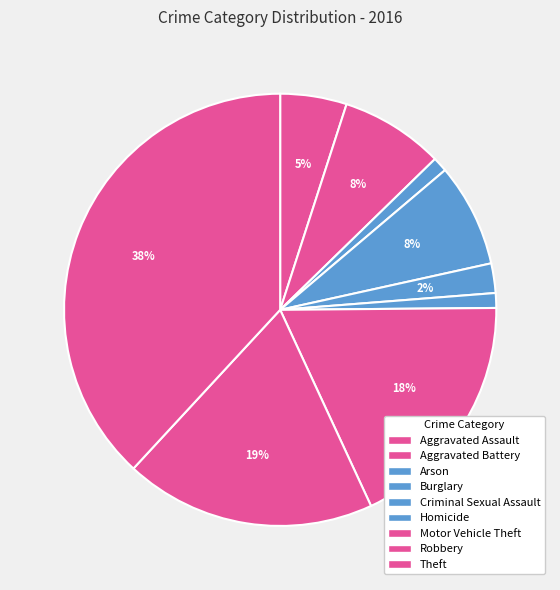

True or false: Homicide accounts for 1% of the total.

True